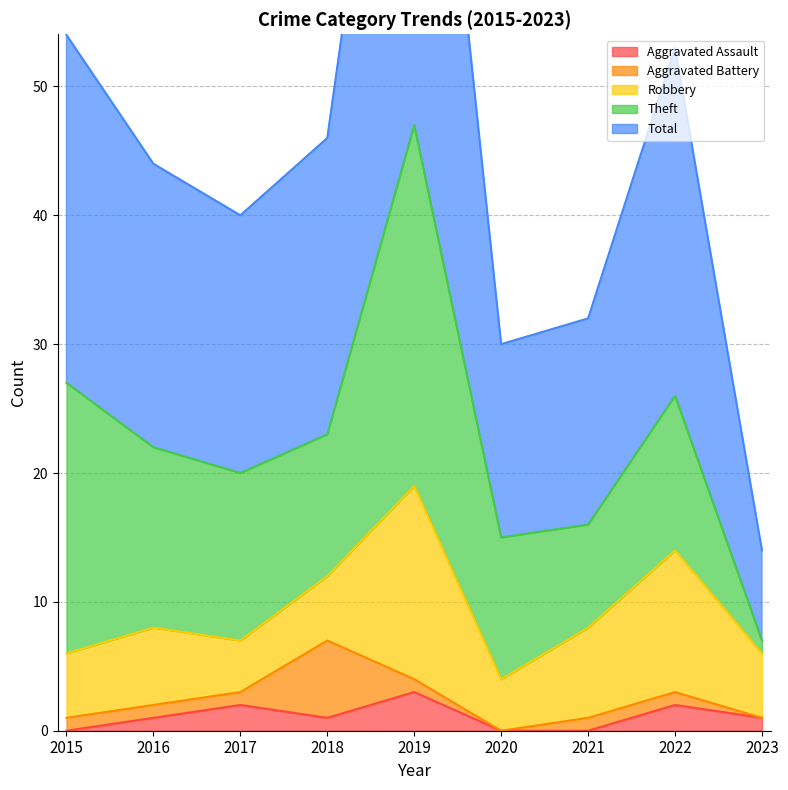

Is it true that Aggravated Assault equals 0 at 2020?

True